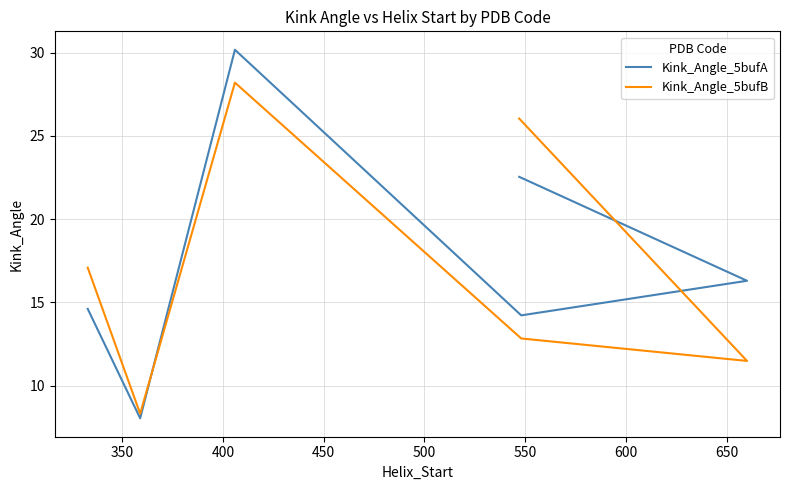

Which series has the widest spread of values?

Kink_Angle_5bufA